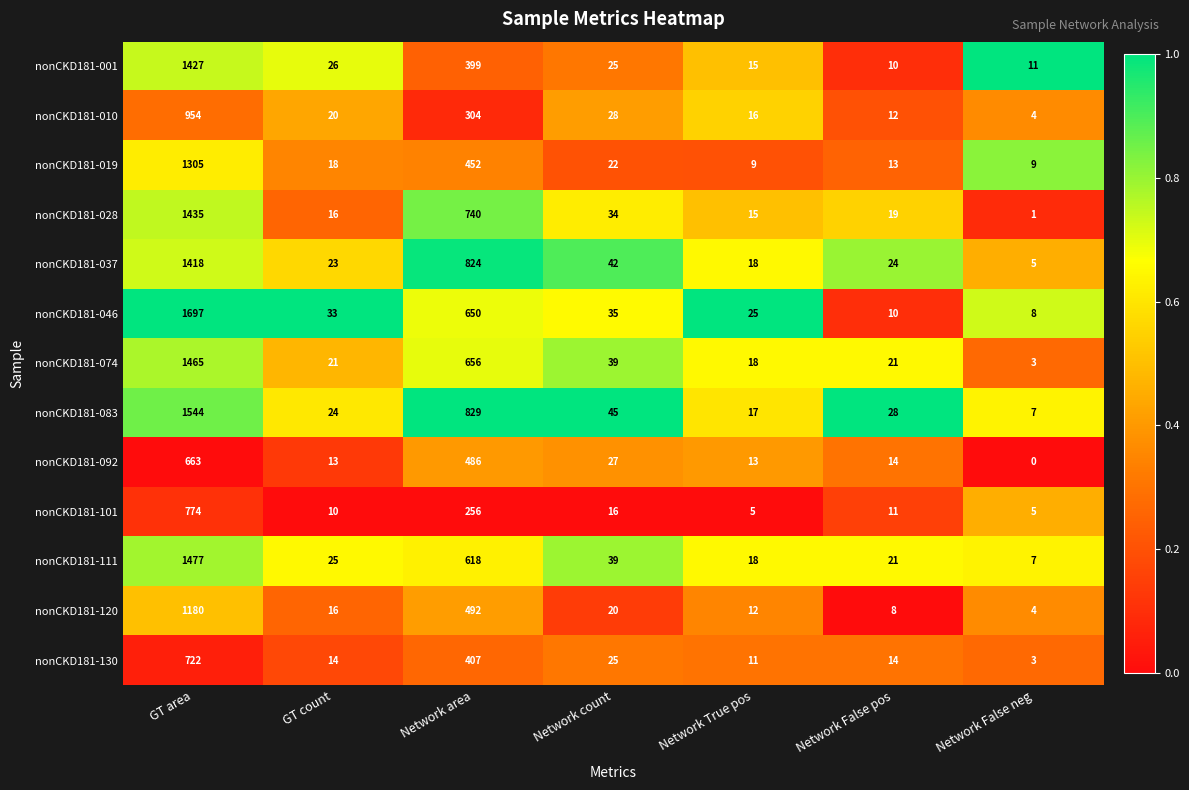

What is the total value across all series at GT area?

16061